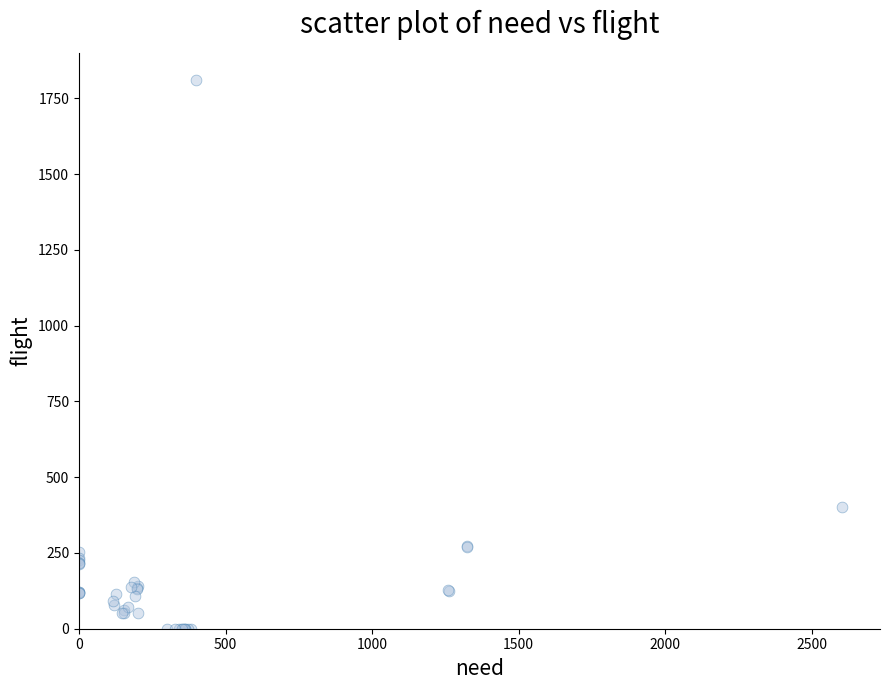

What Y value in the scatter plot is closest to 905?

400